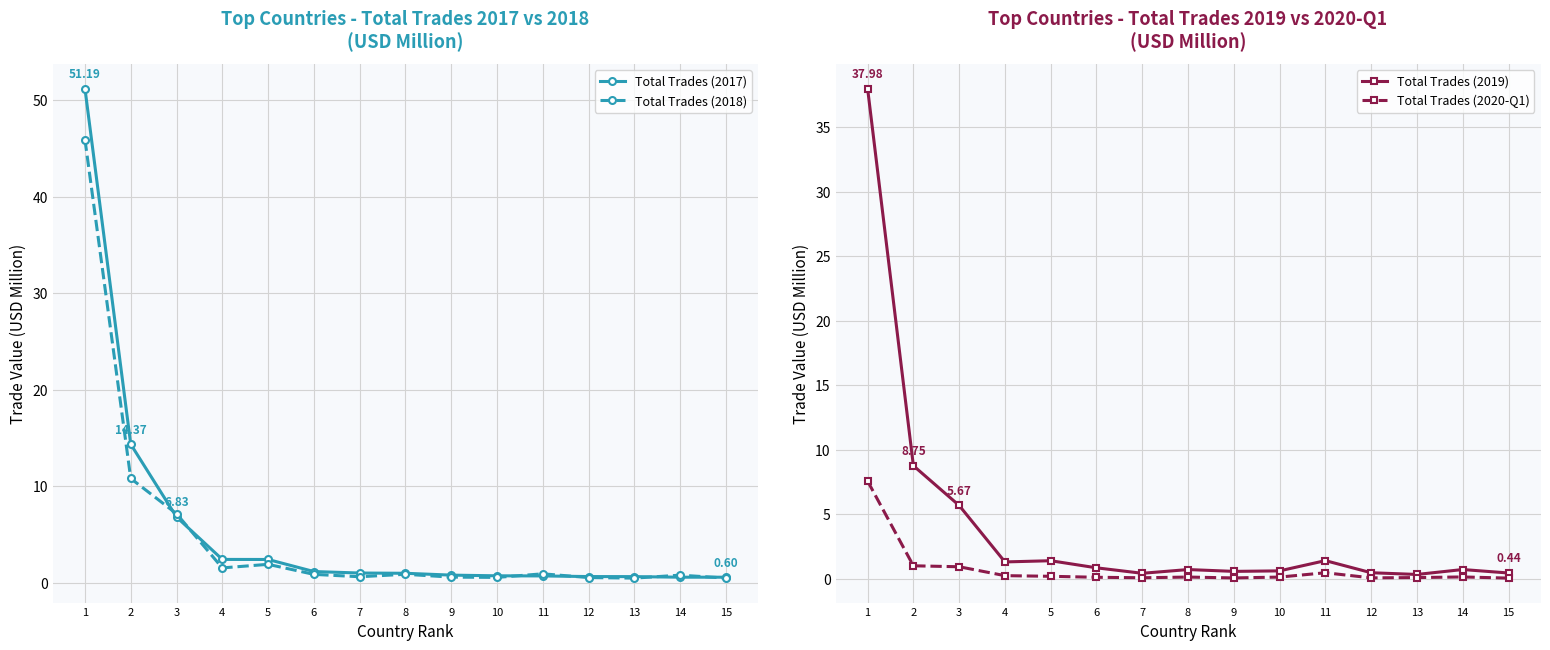

At how many categories does at least one series exceed 43?

1